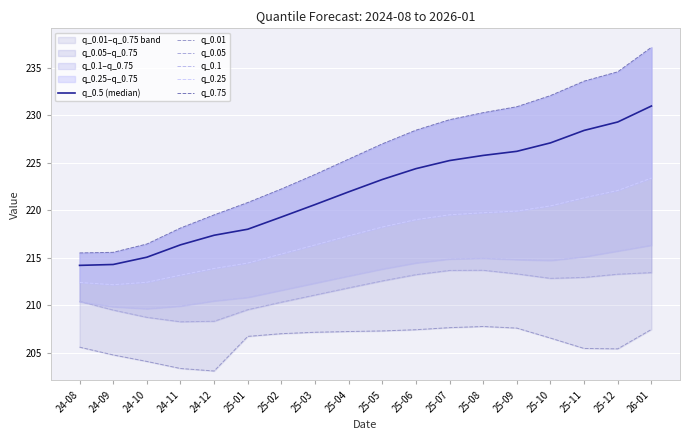

How many data points in q_0.1 are less than 213?

8